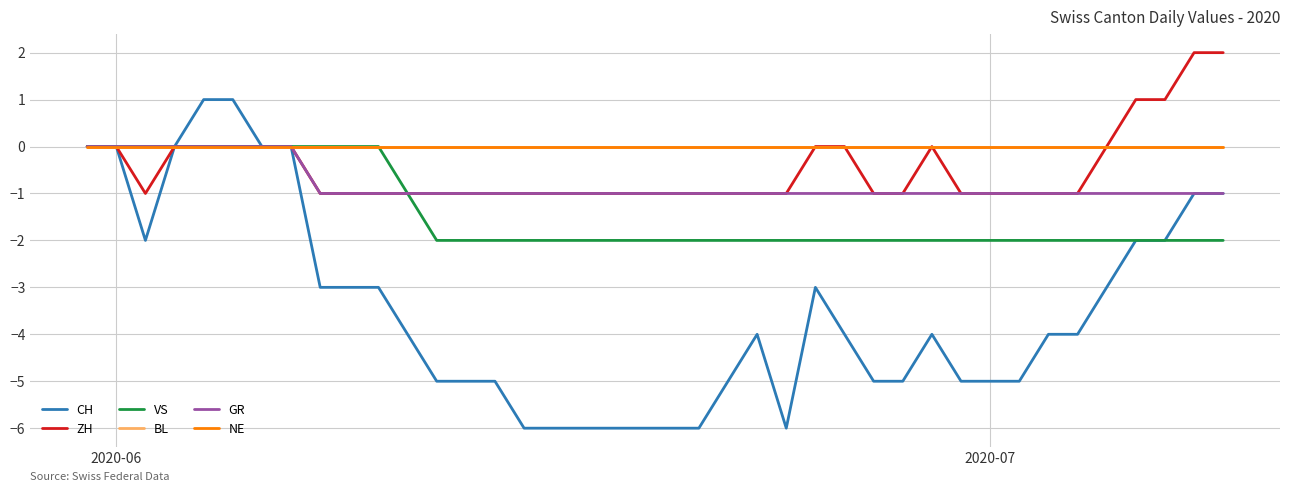

True or false: BL and CH cross at least once.

False